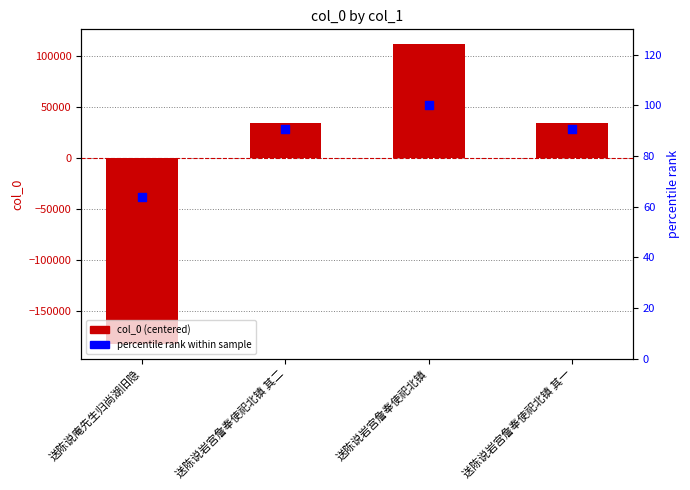

Which series contains the highest Y value?

col_0